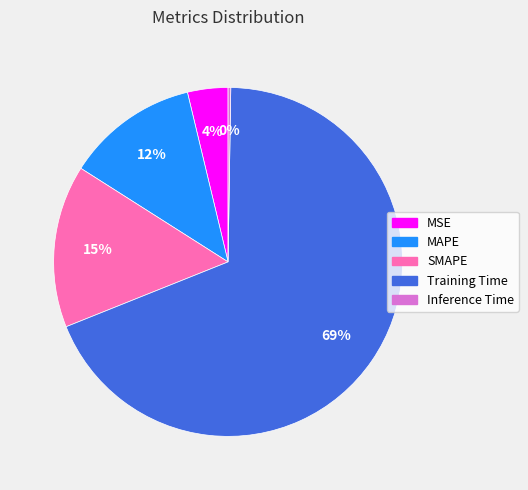

Which slice is the largest?

Training Time